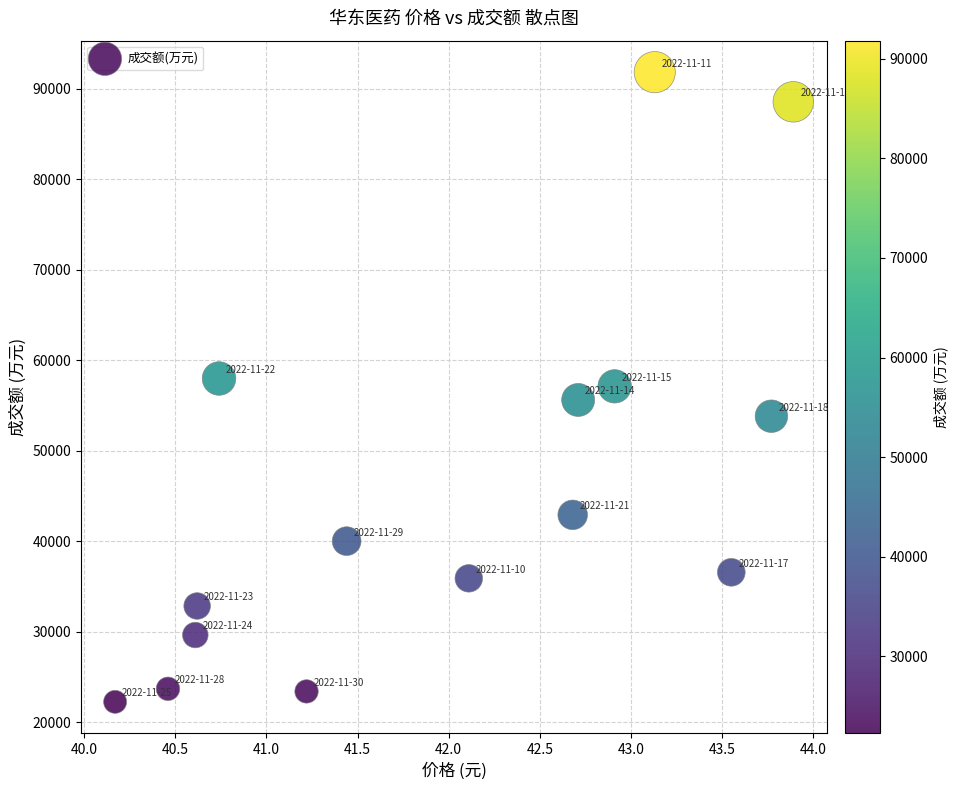

What is the range of Y values (max minus min)?

69592